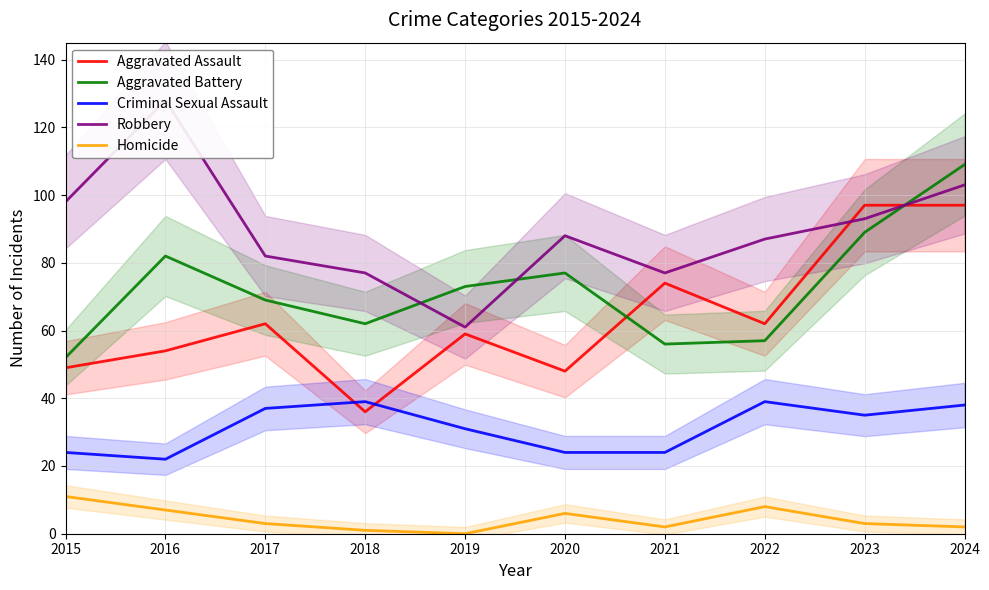

Is the value of Aggravated Battery at 2019 greater than the value of Robbery at 2018?

No